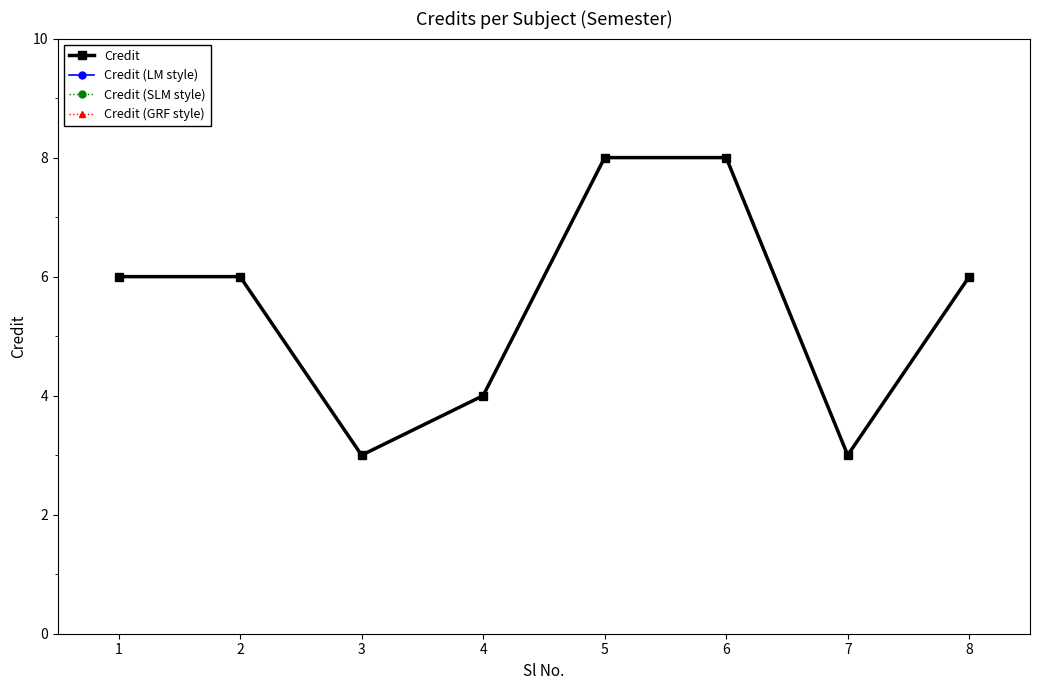

Does the chart display data point markers on the line(s)?

Yes